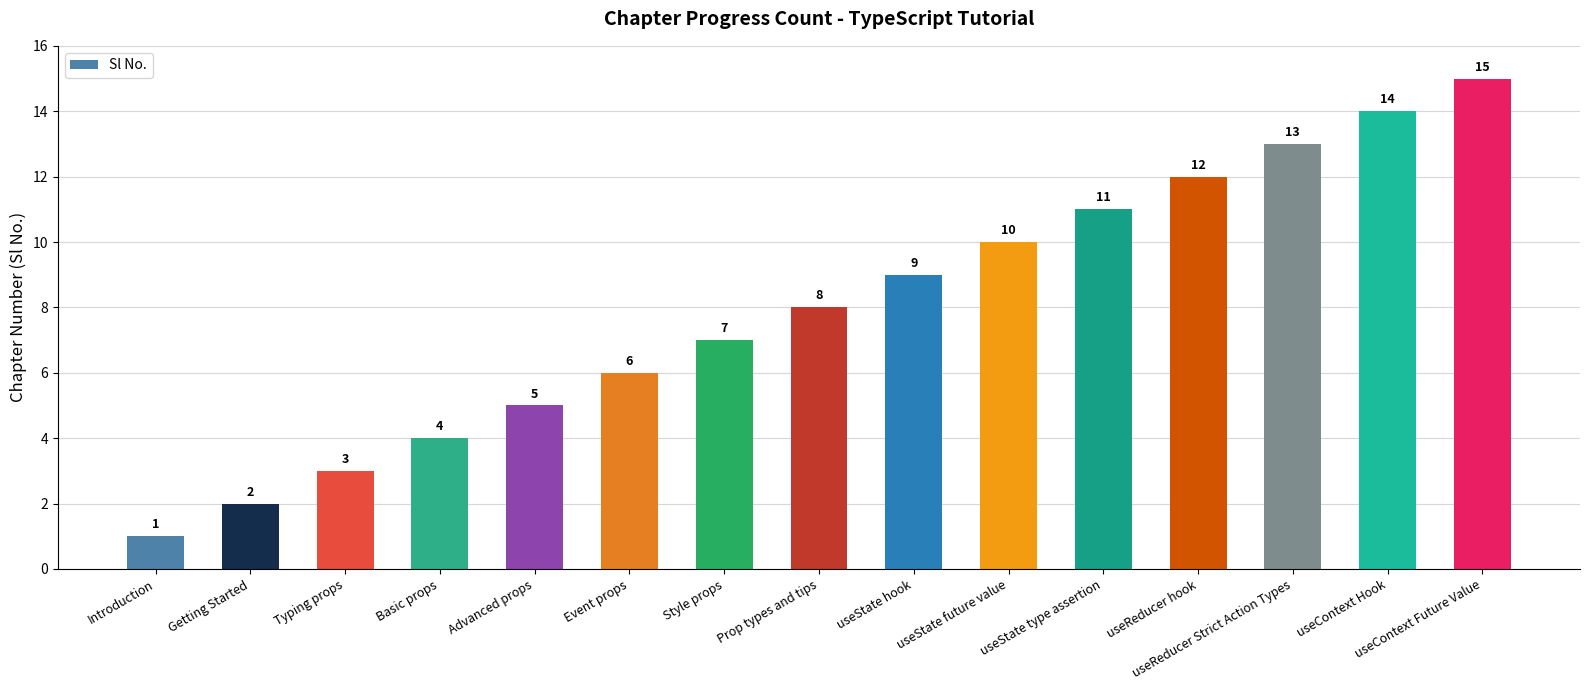

Are the bars horizontal?

No